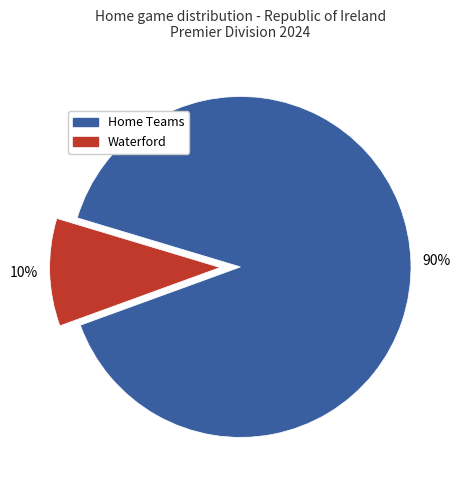

Count the number of slices in the pie.

2